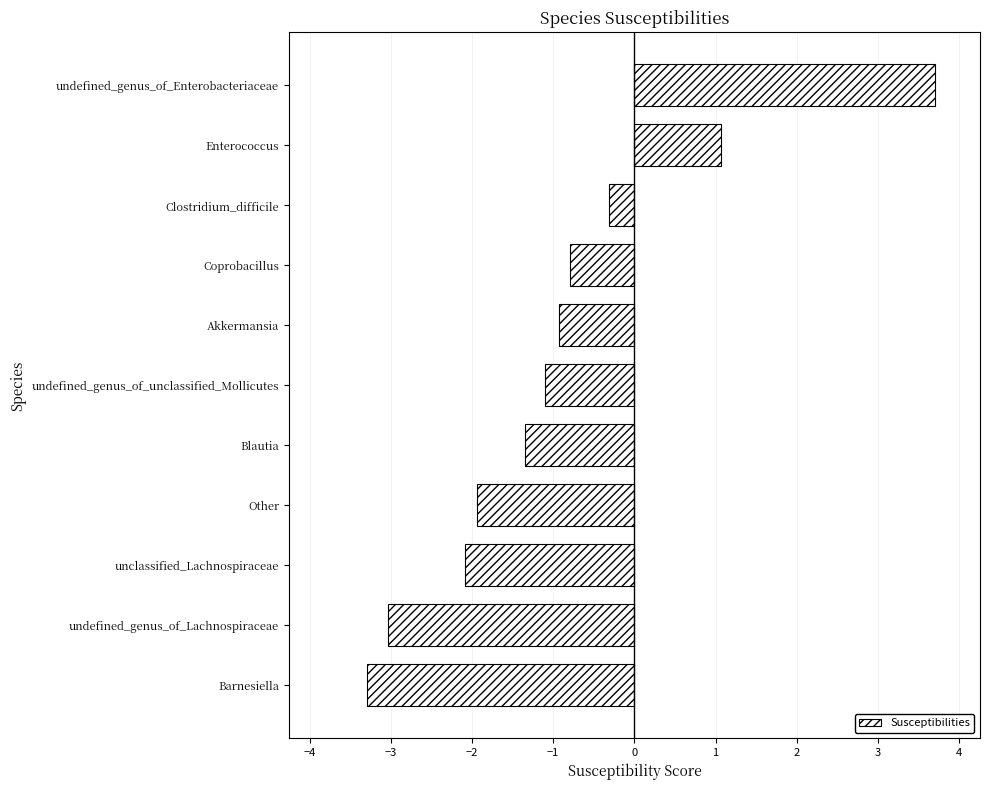

How many values are below zero?

9